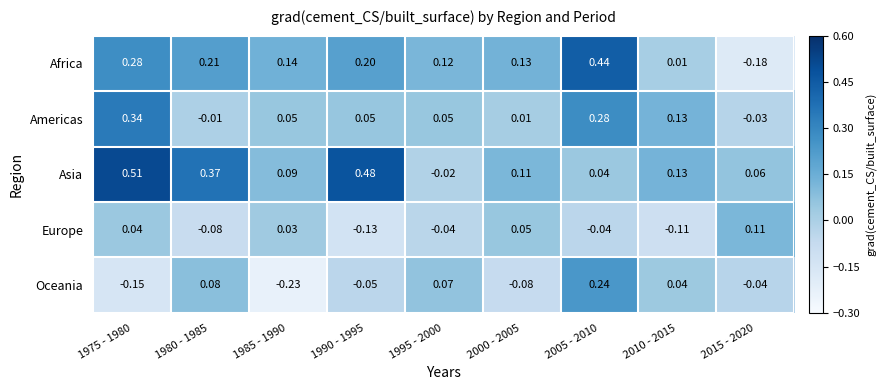

Between 1990 - 1995 and 2000 - 2005, which series saw the biggest shift?

Asia